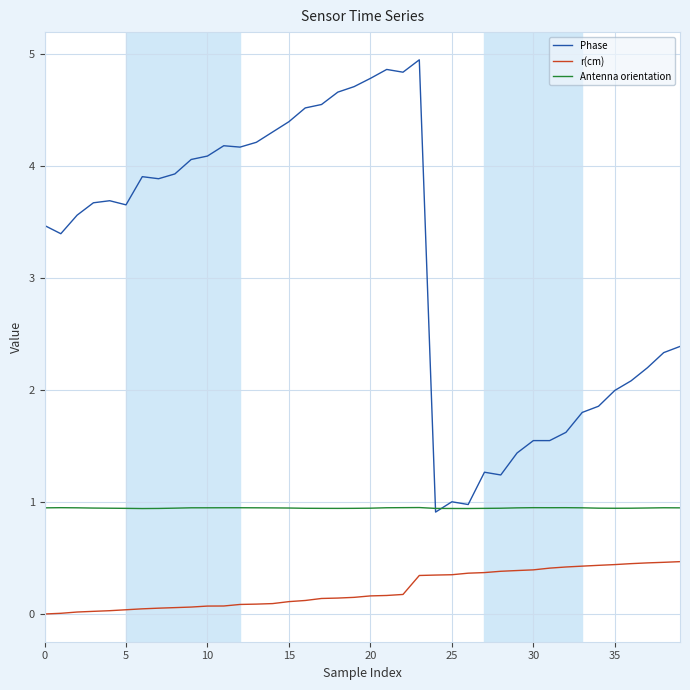

True or false: r(cm) and Antenna orientation cross at least once.

False